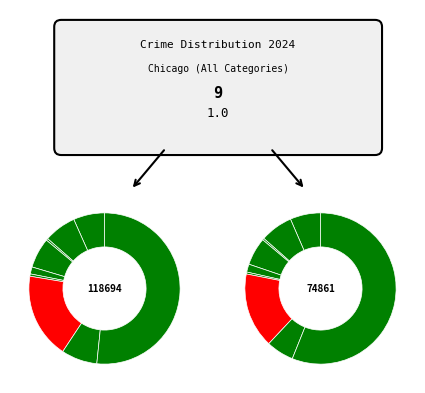

Count the number of slices in the pie.

9